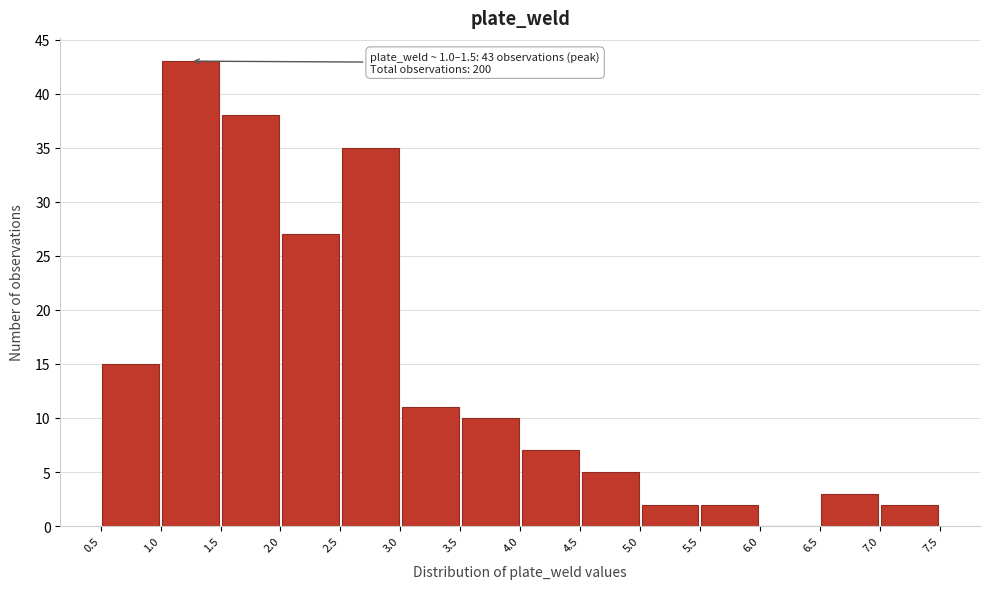

Over which range of the x-axis is the bar tallest?

1.0 to 1.5